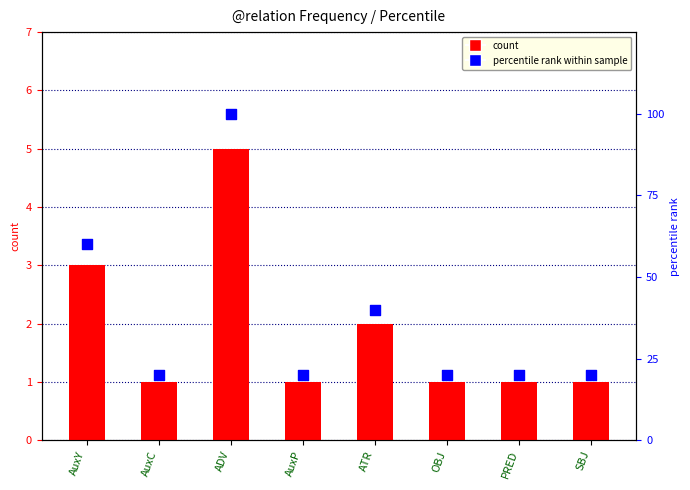

Which series has the largest total across all categories?

percentile rank